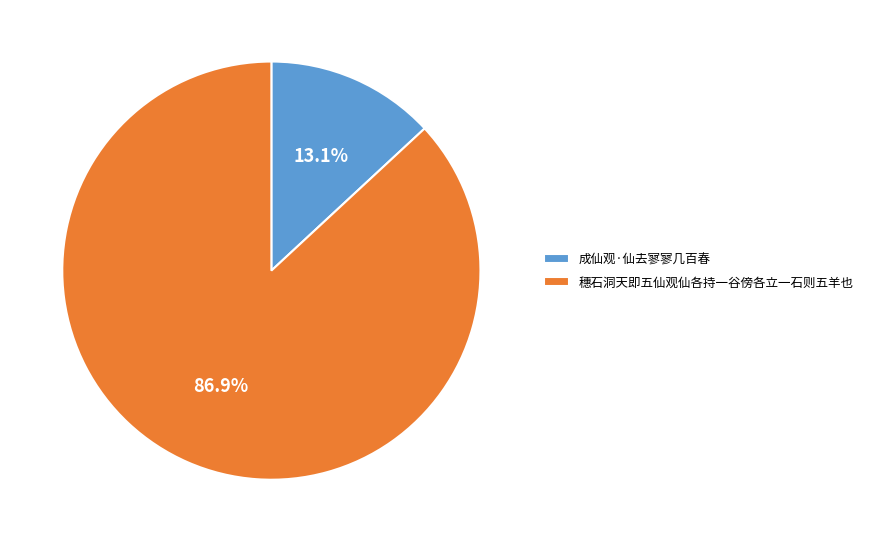

What percentage is NOT represented by 成仙观·仙去寥寥几百春?

86.9%